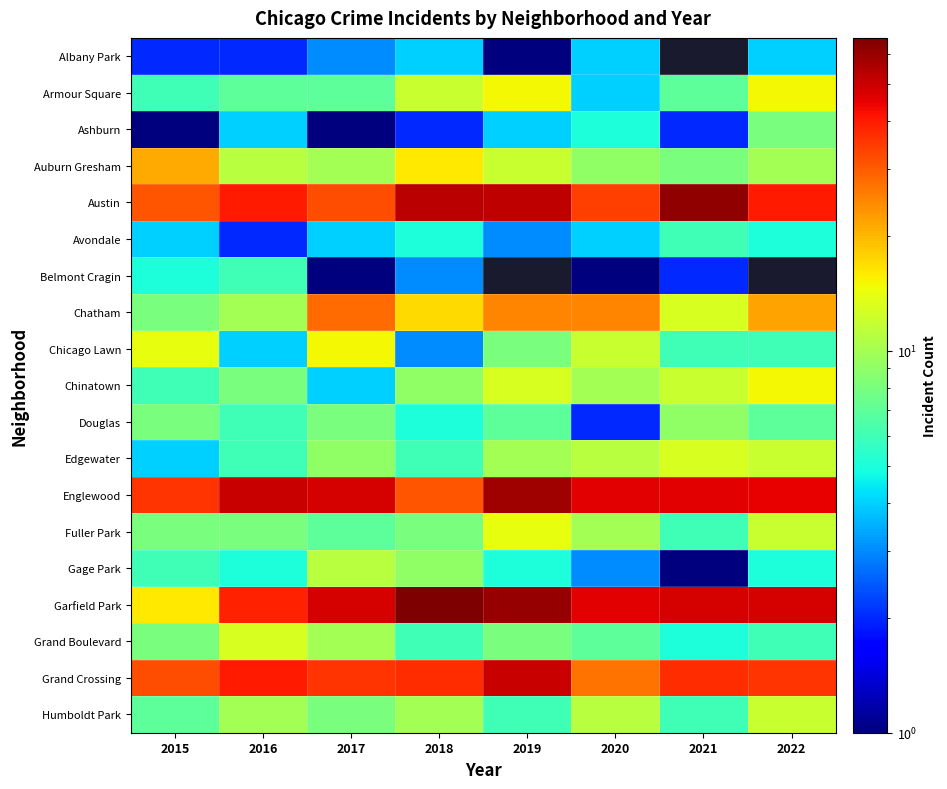

How many Humboldt Park values are between 7 and 11?

5